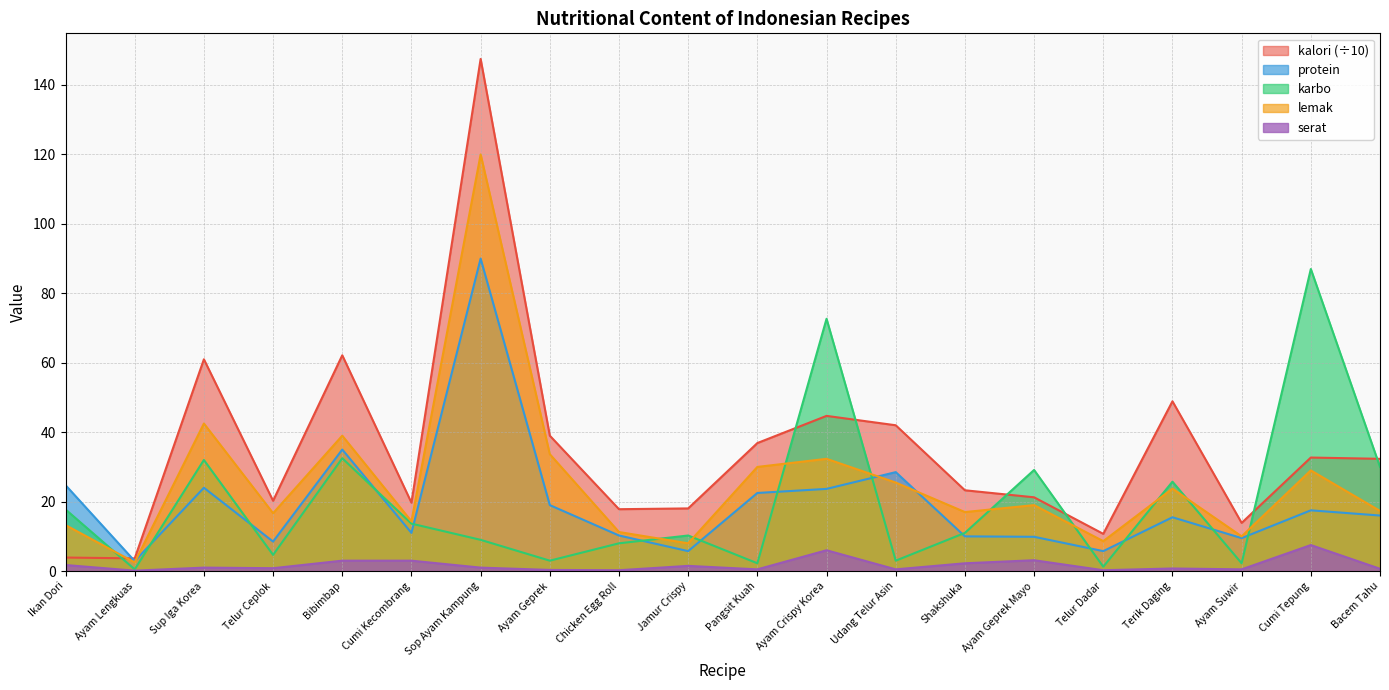

What is the sum of all kalori values?

699.7